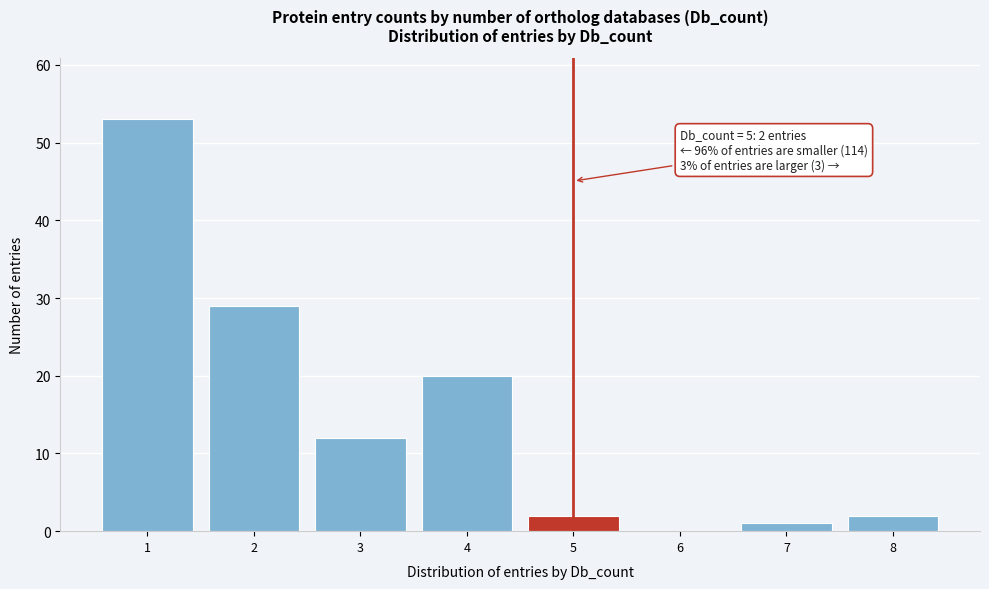

Which range on the x-axis has the tallest bar?

0.5 to 1.5